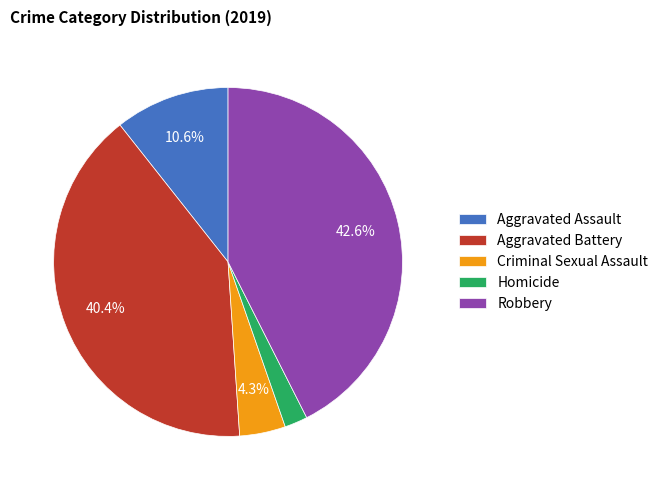

To the nearest percent, what portion does Aggravated Battery represent?

40%